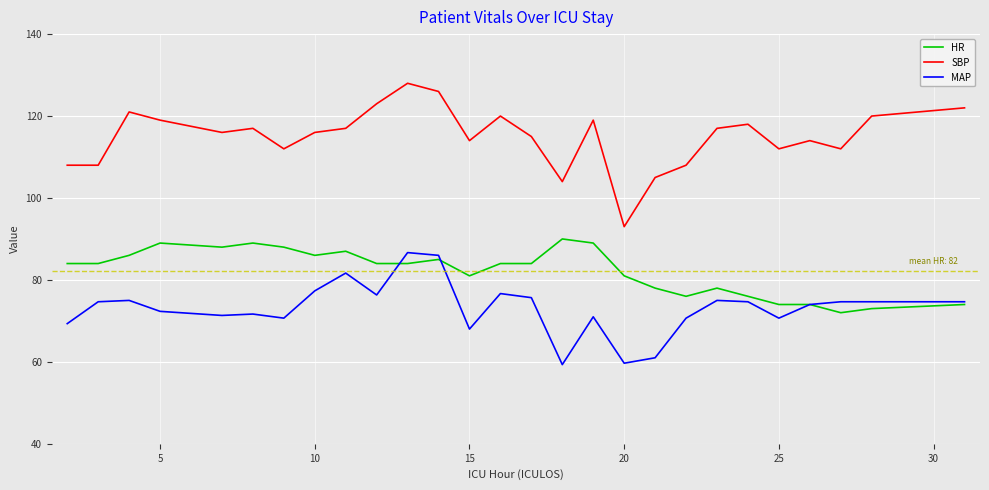

Rank the series by their average value, from lowest to highest.

MAP, HR, SBP